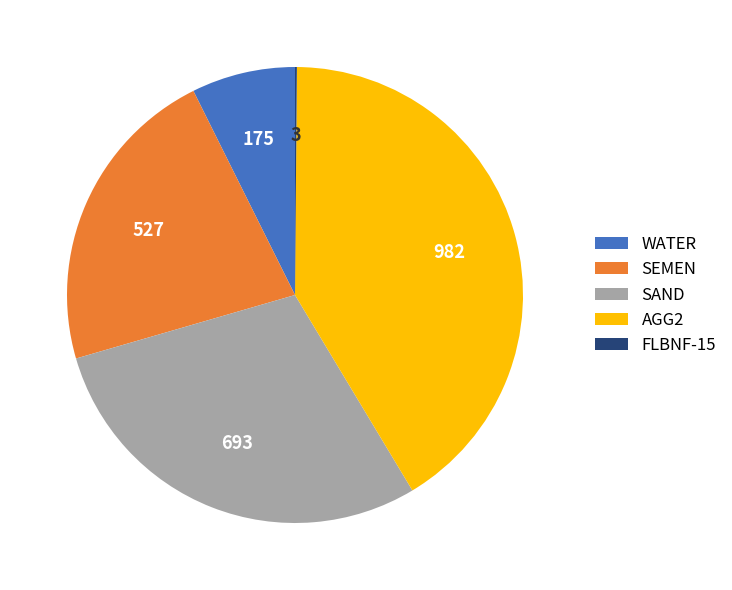

True or false: SAND accounts for 29% of the total.

True